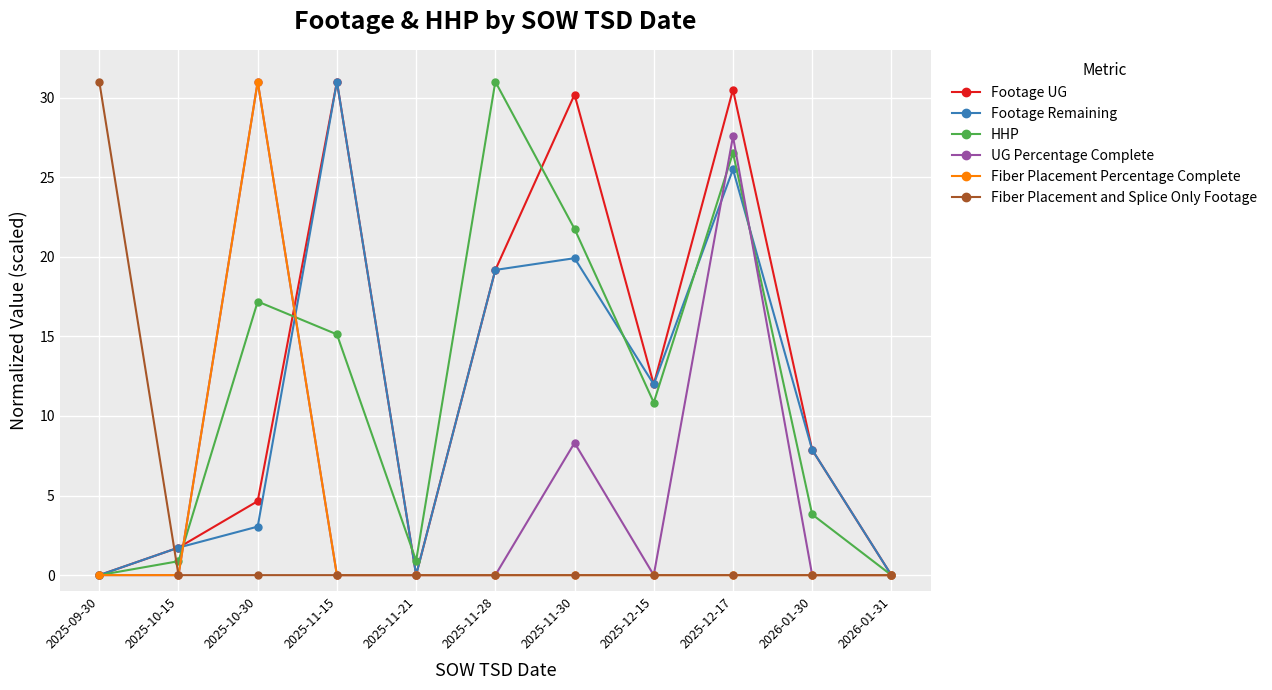

What is the highest value of the HHP series?

31.0